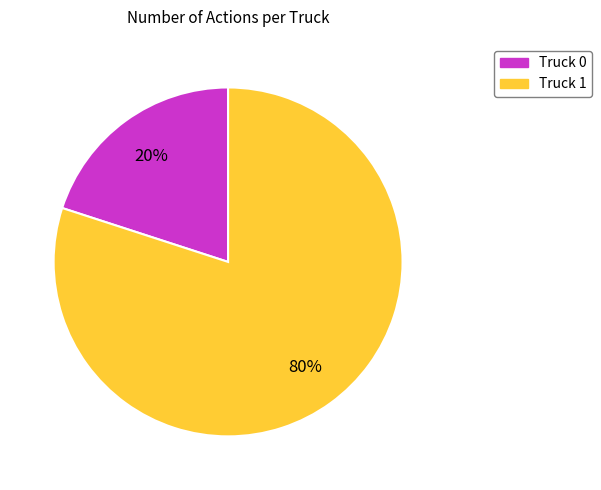

Which category has the biggest portion of the pie?

Truck 1